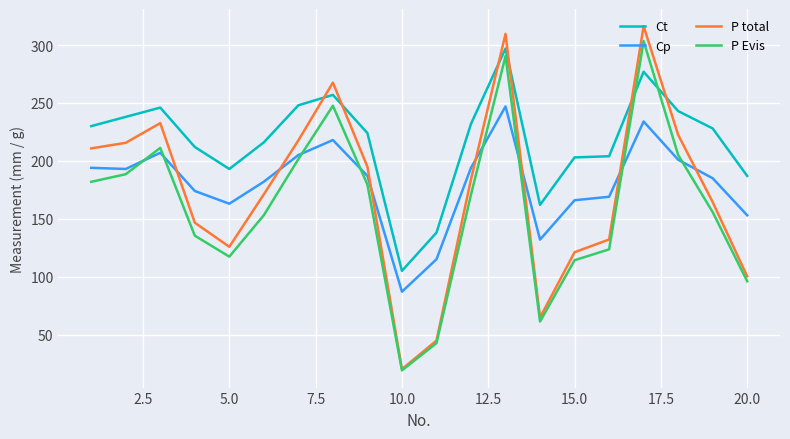

Which series has the largest total across all categories?

Ct